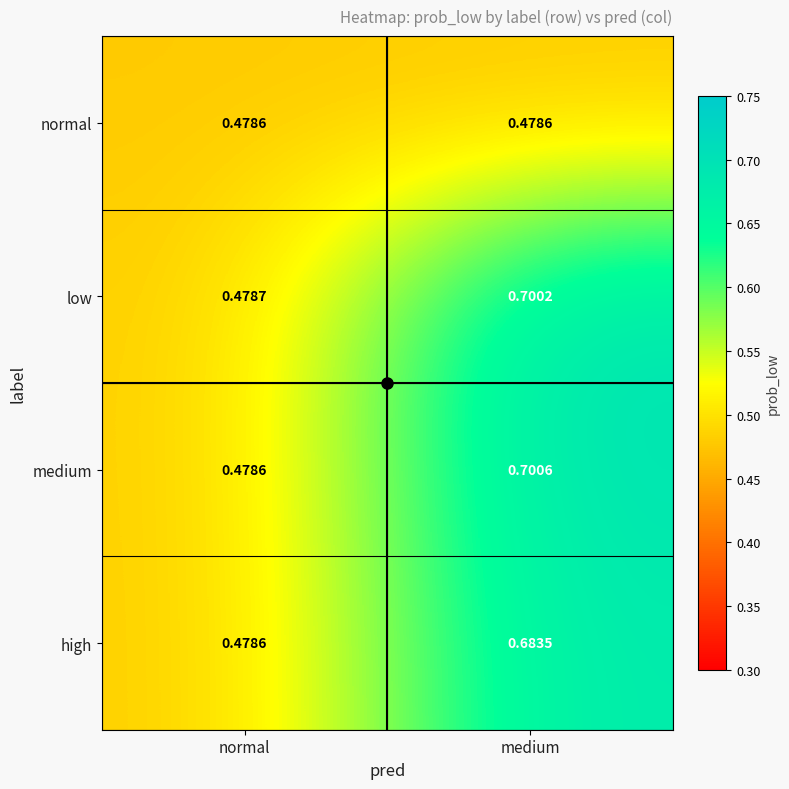

Which series changed the most between normal and medium?

medium